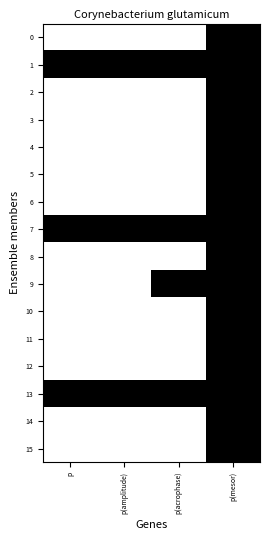

Which category has the lowest value across all series?

p